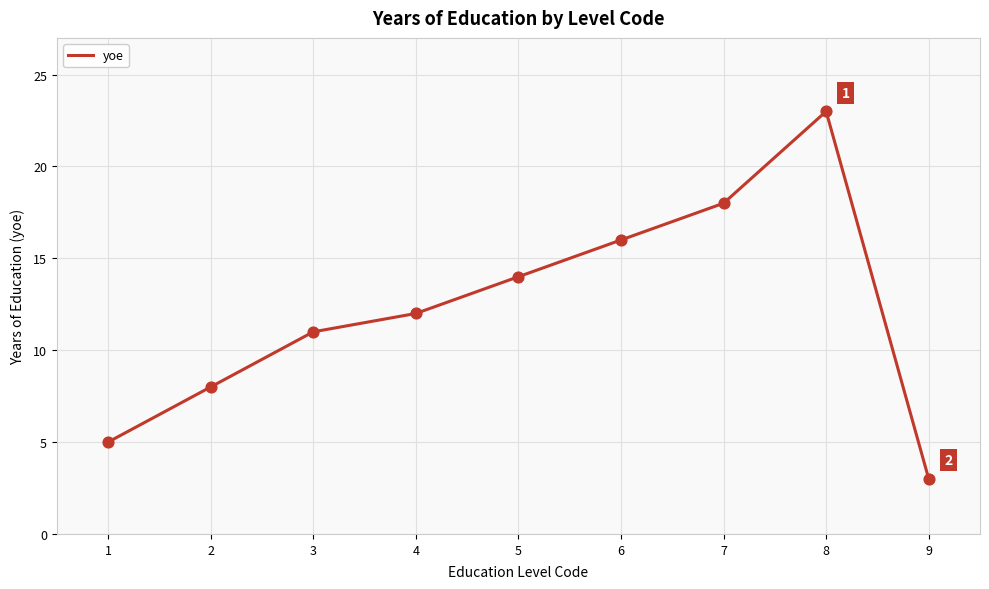

What is the ratio of the value at 6 to the value at 8?

0.7